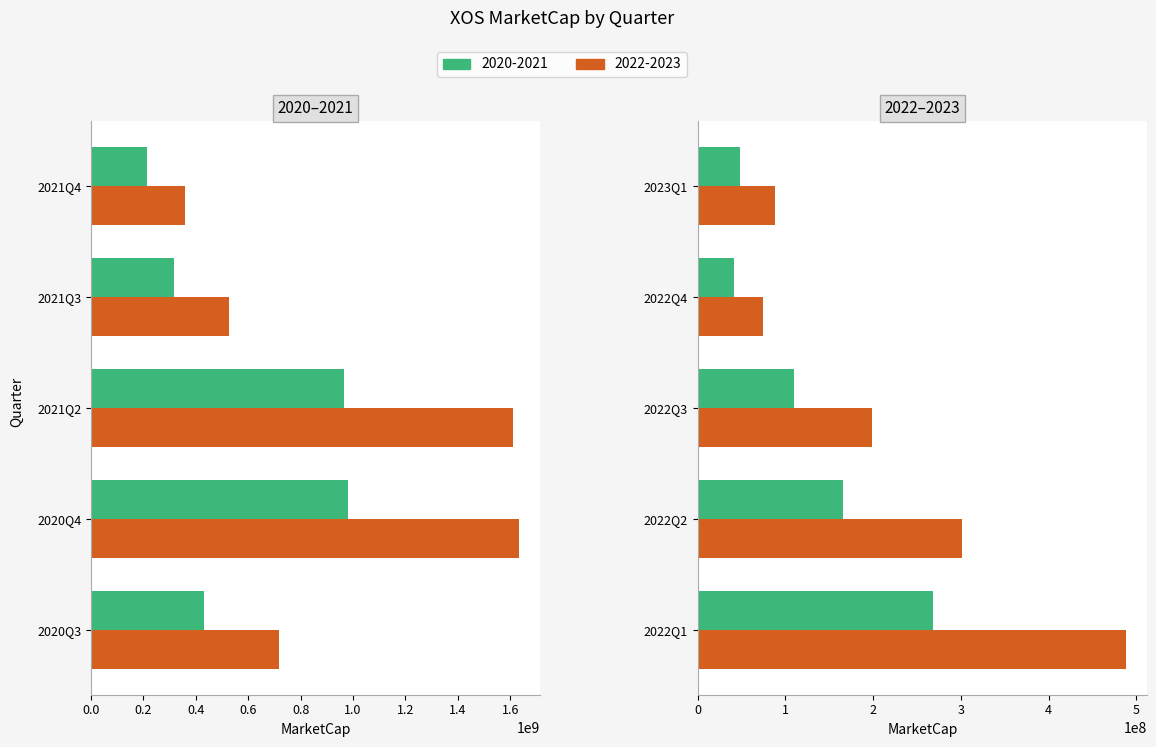

How many bars are there in each group?

2